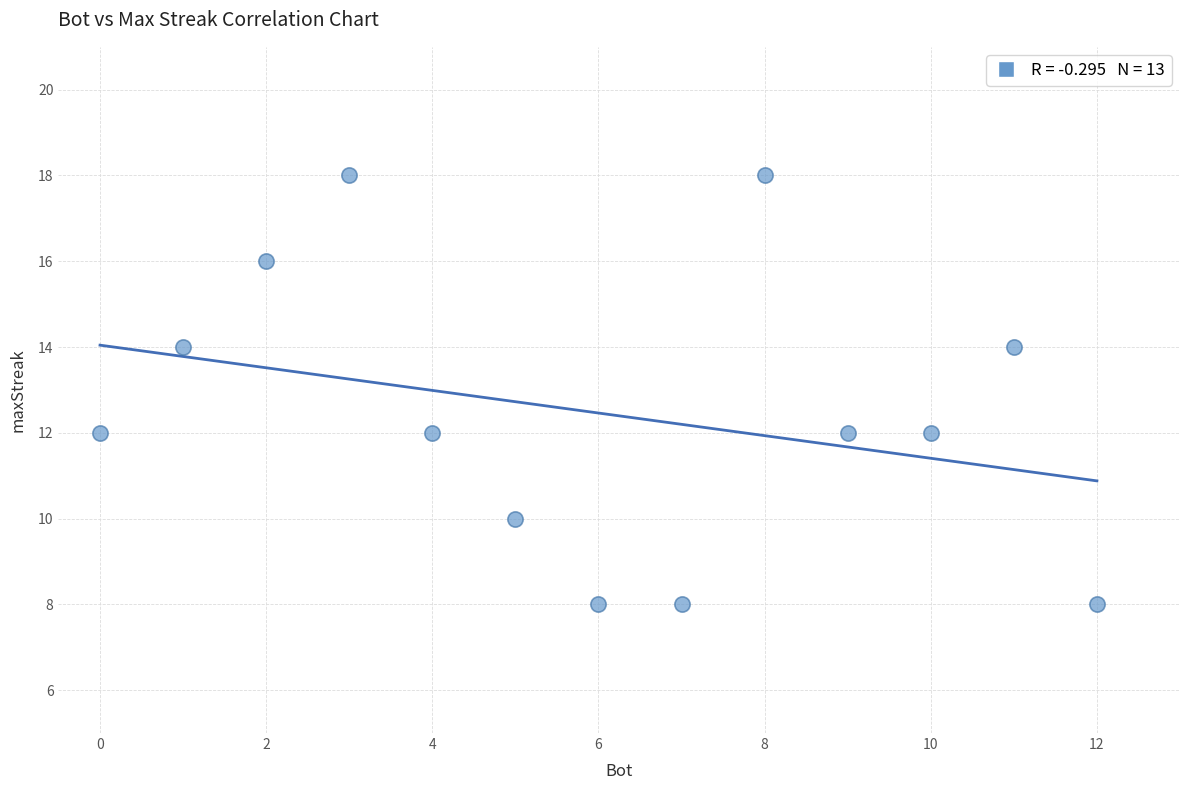

What is the range of X values (max minus min)?

12